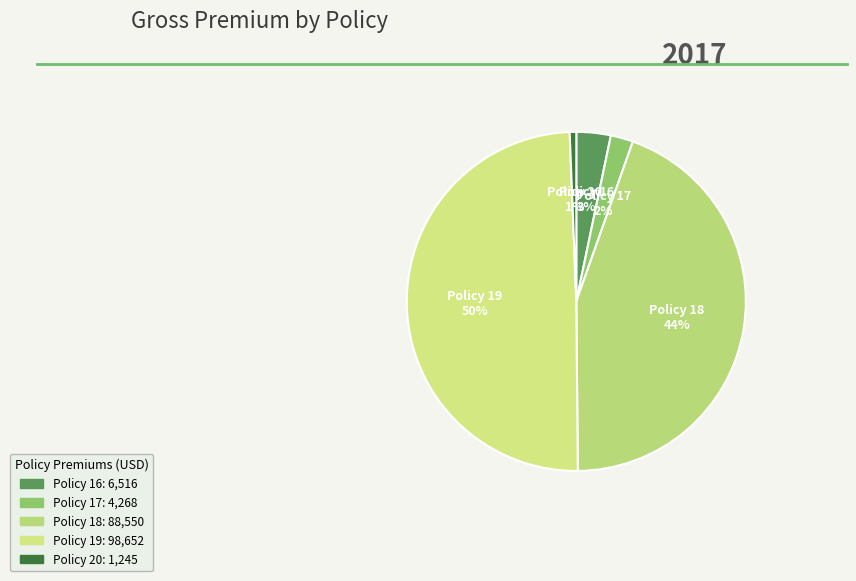

Do Policy 16 and Policy 19 together represent more than half of the pie?

Yes